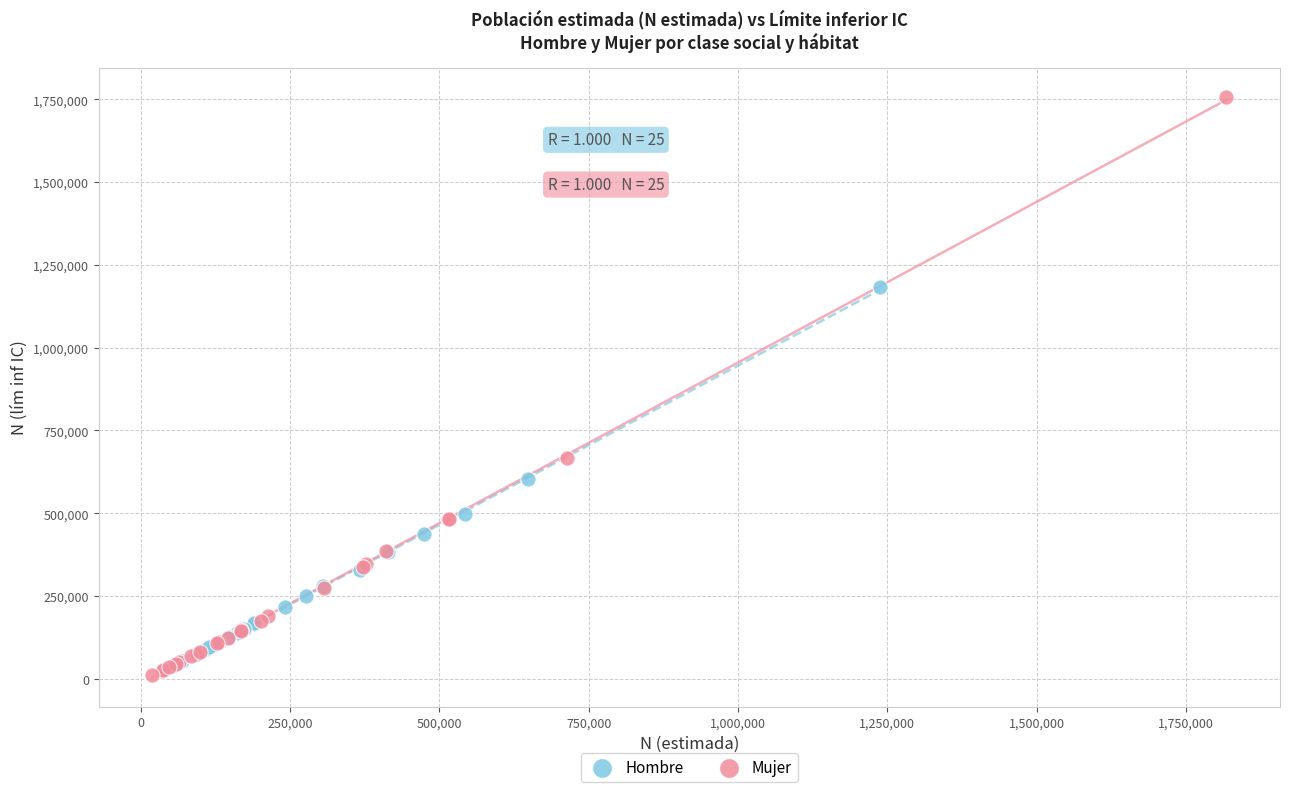

What are all the series names shown in the legend?

Hombre, Mujer